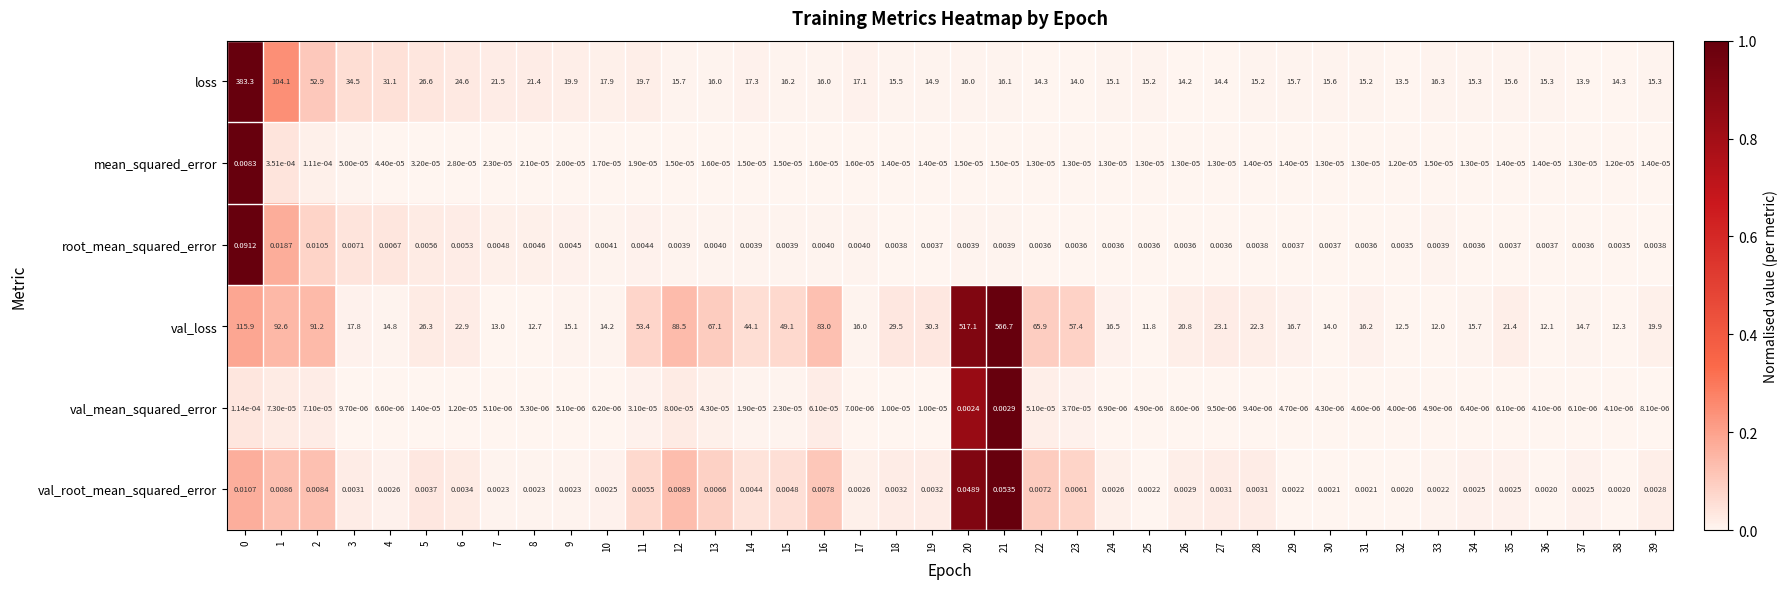

Which series changed the most between 5 and 15?

val_loss